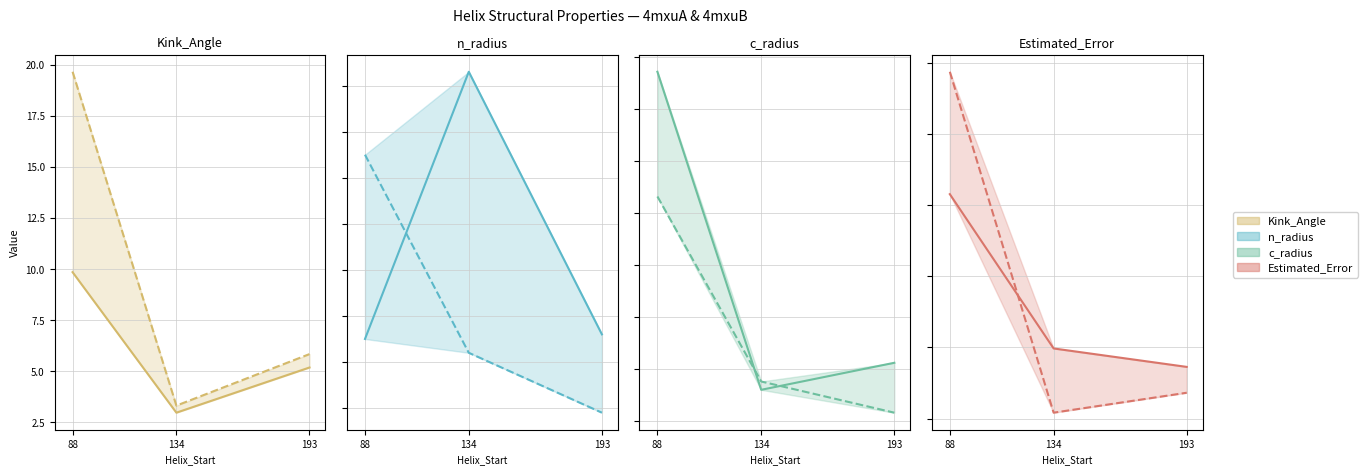

Where is the first local minimum for c_radius?

134